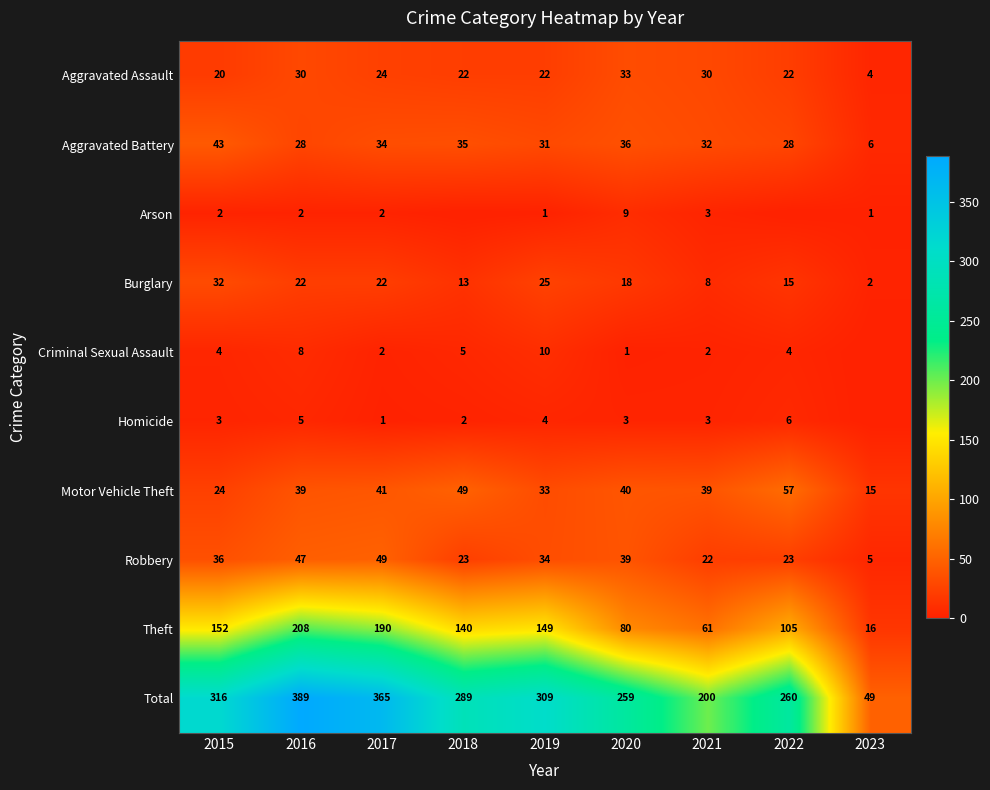

Which category has the highest value in the Motor Vehicle Theft series?

2022